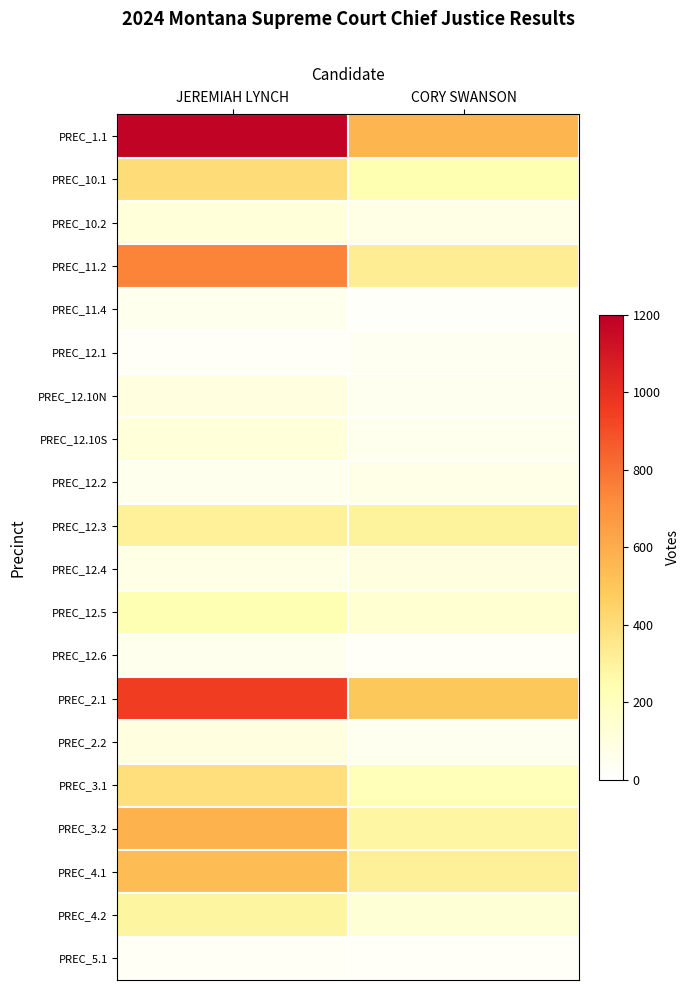

What is the smallest value displayed?

15